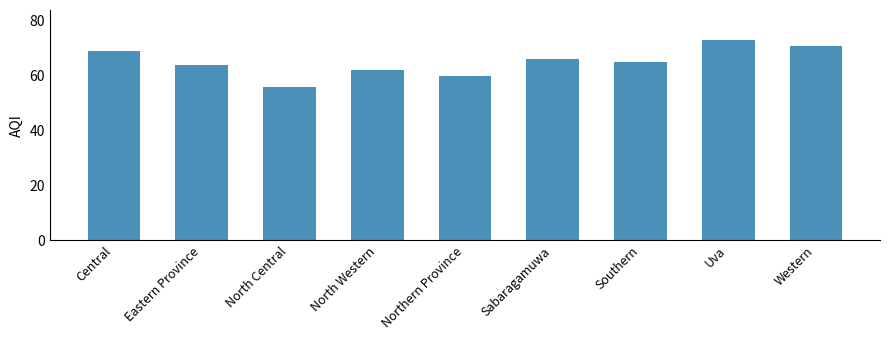

The chart shows a value of 60 at Northern Province. True or false?

True